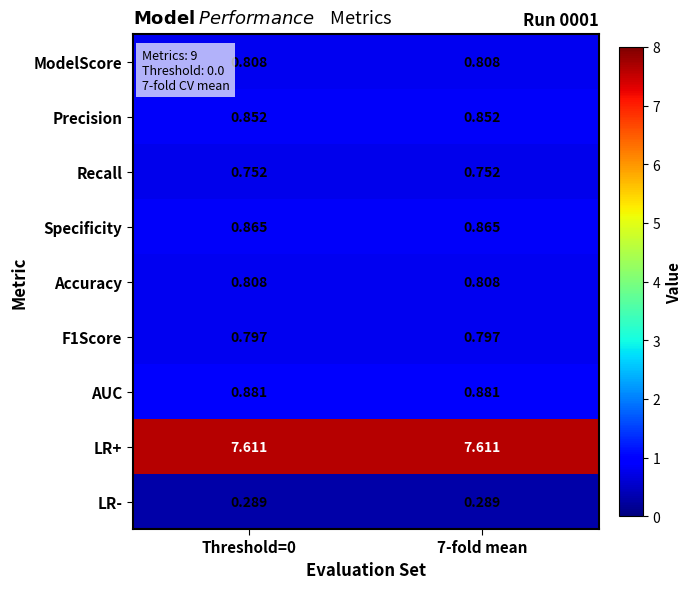

What is the total value across all series at 7-fold mean?

13.7